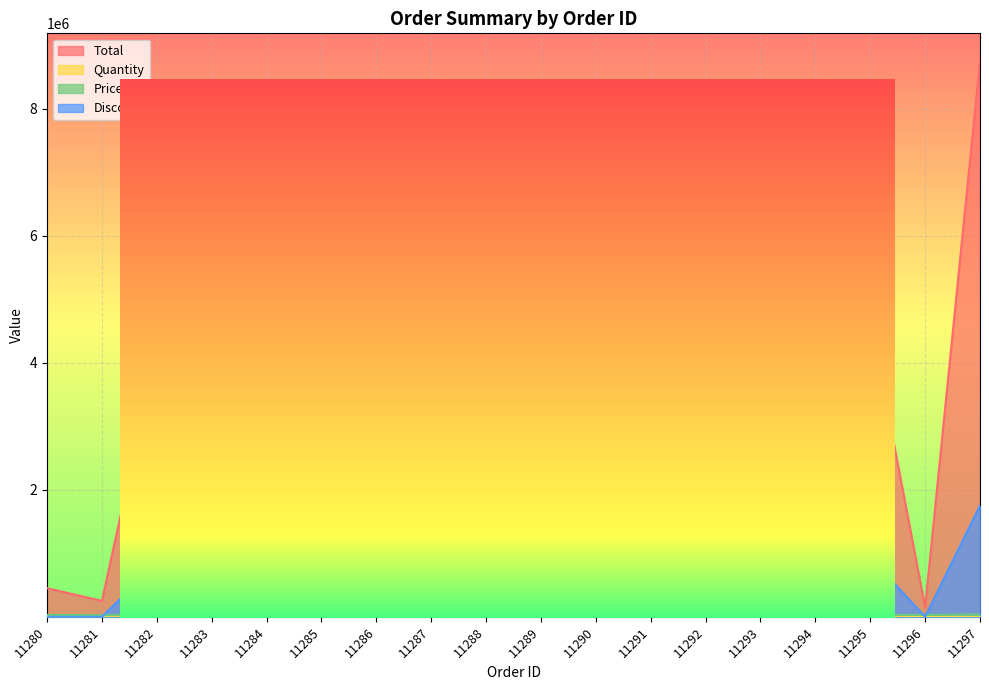

True or false: Total and Quantity intersect in this chart.

False